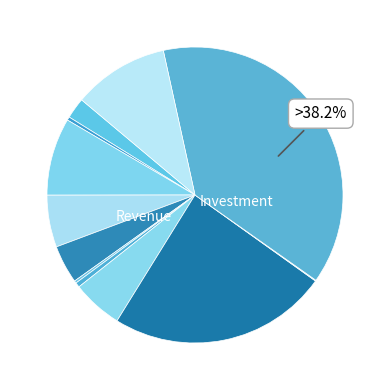

To the nearest percent, what is the difference between the largest and smallest slice percentages?

38%